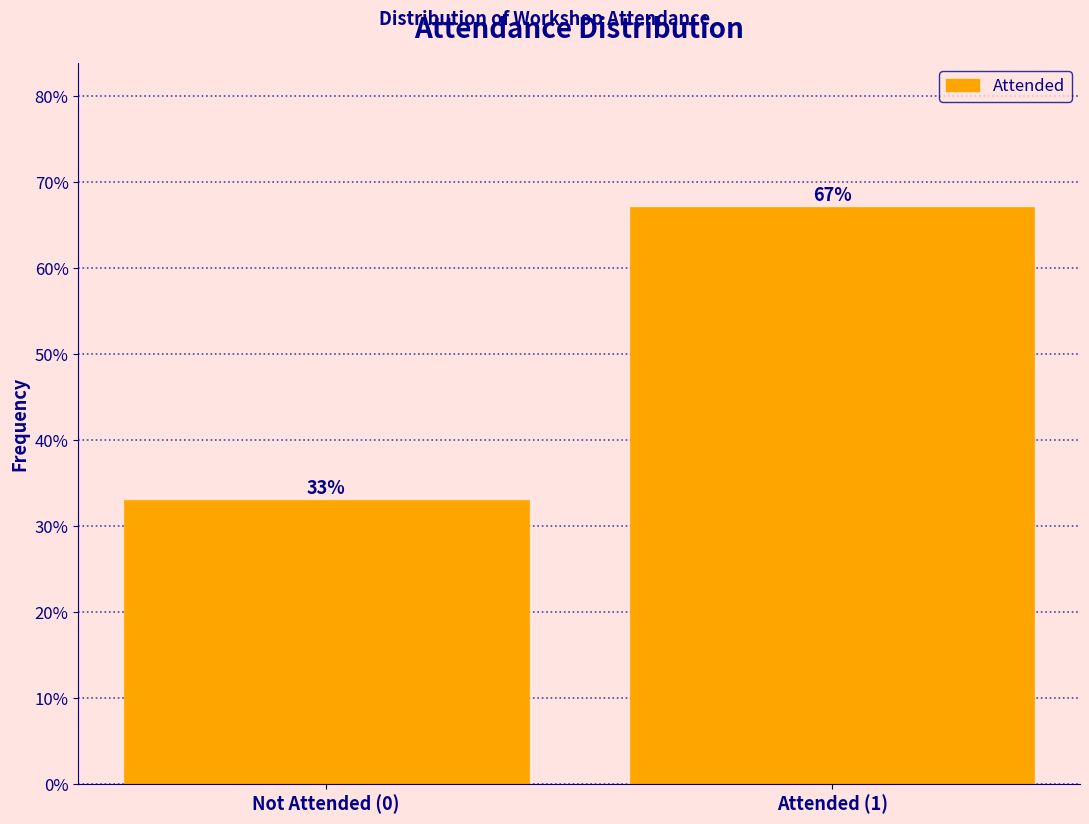

Reading right to left, list all the values displayed in this chart.

Attended (1)=67.0	Not Attended (0)=33.0